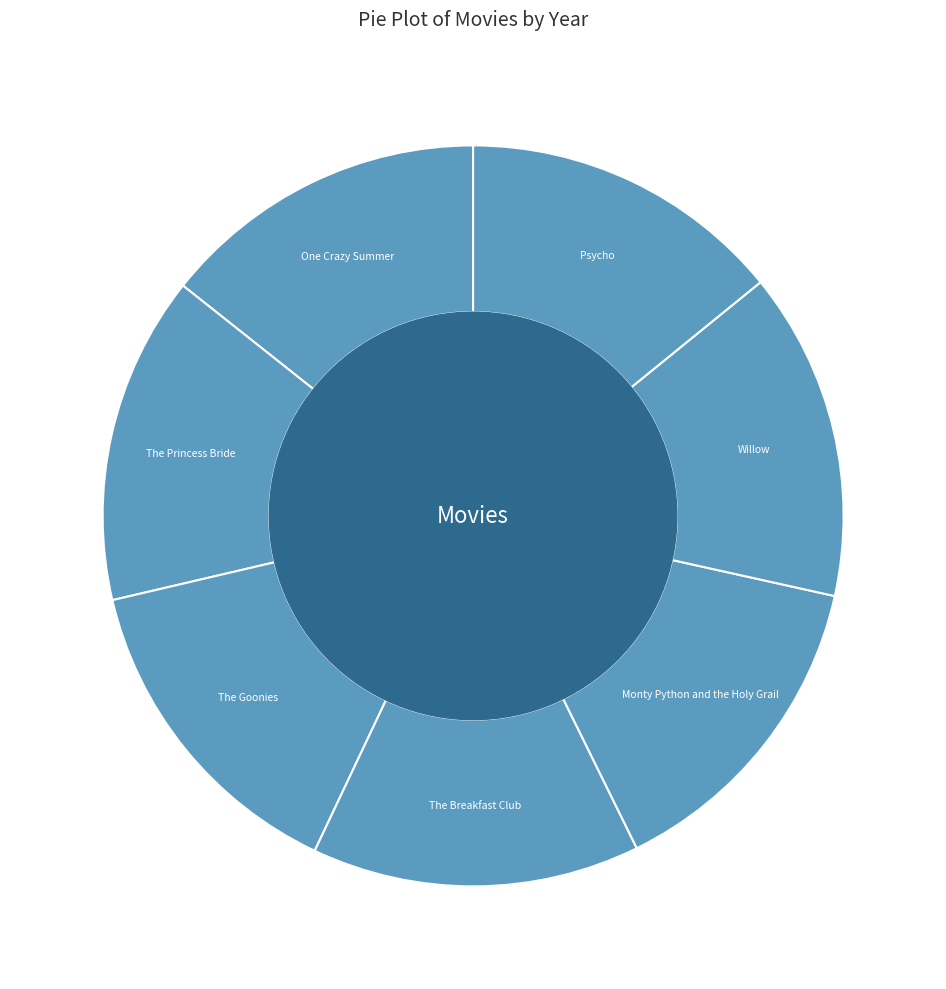

Is the sum of The Princess Bride and Willow greater than half?

No